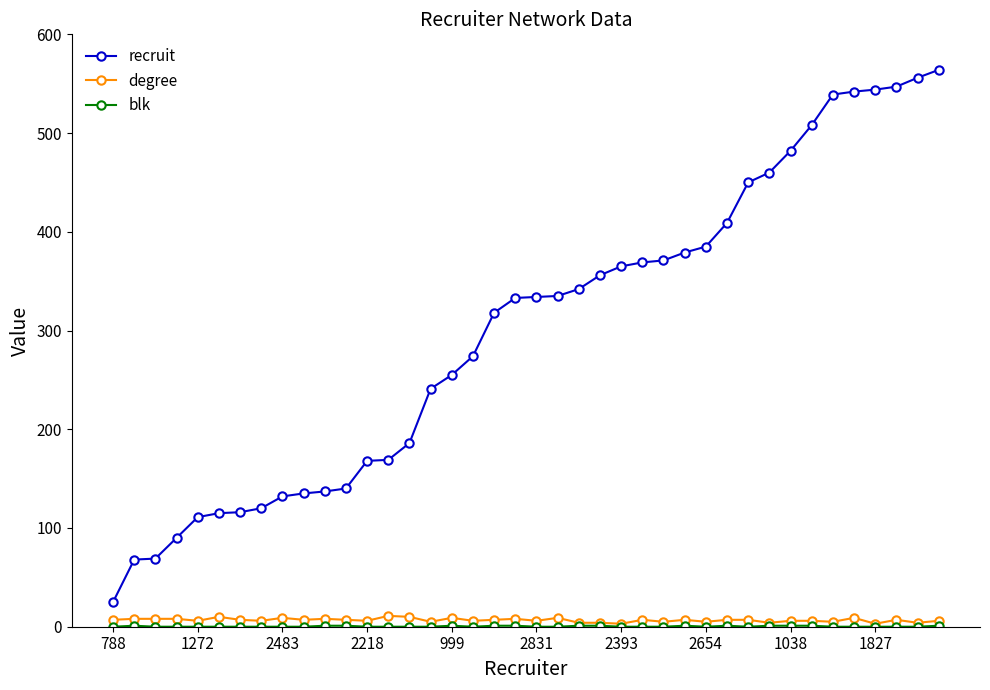

Which series has the largest total across all categories?

recruit